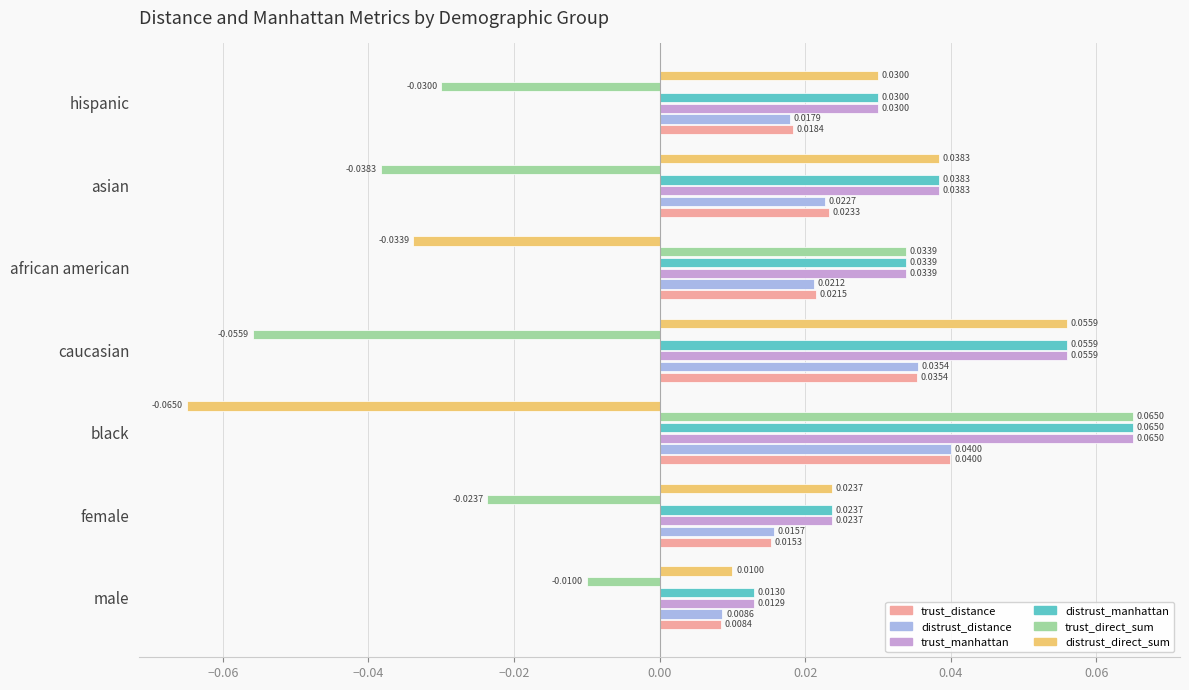

Which series has the largest total across all categories?

distrust_manhattan